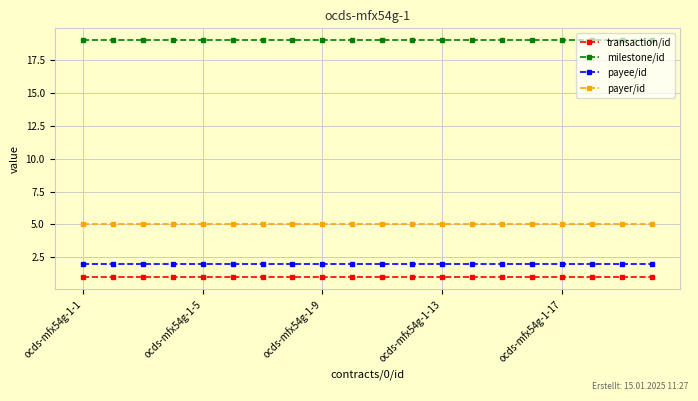

Does the chart have visible grid lines?

Yes